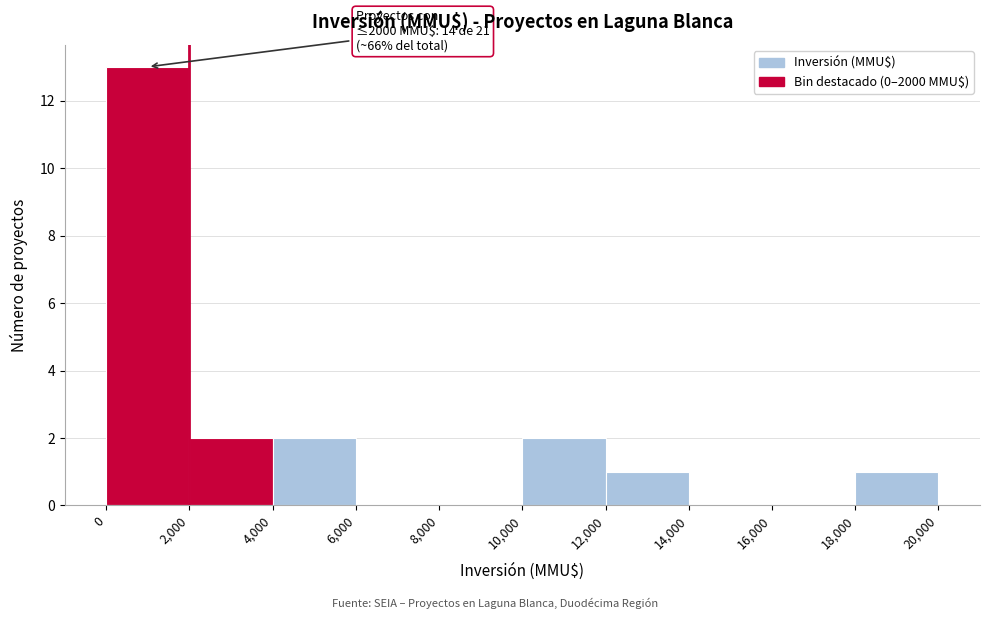

Over which range of the x-axis is the bar tallest?

0 to 2,000